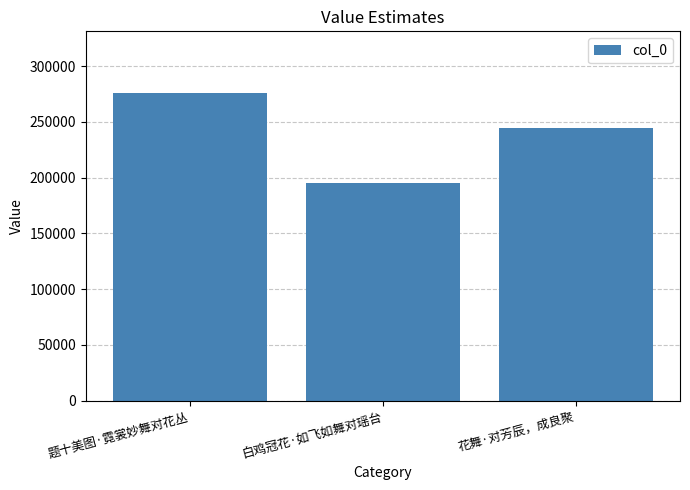

How many bars are there in total?

3